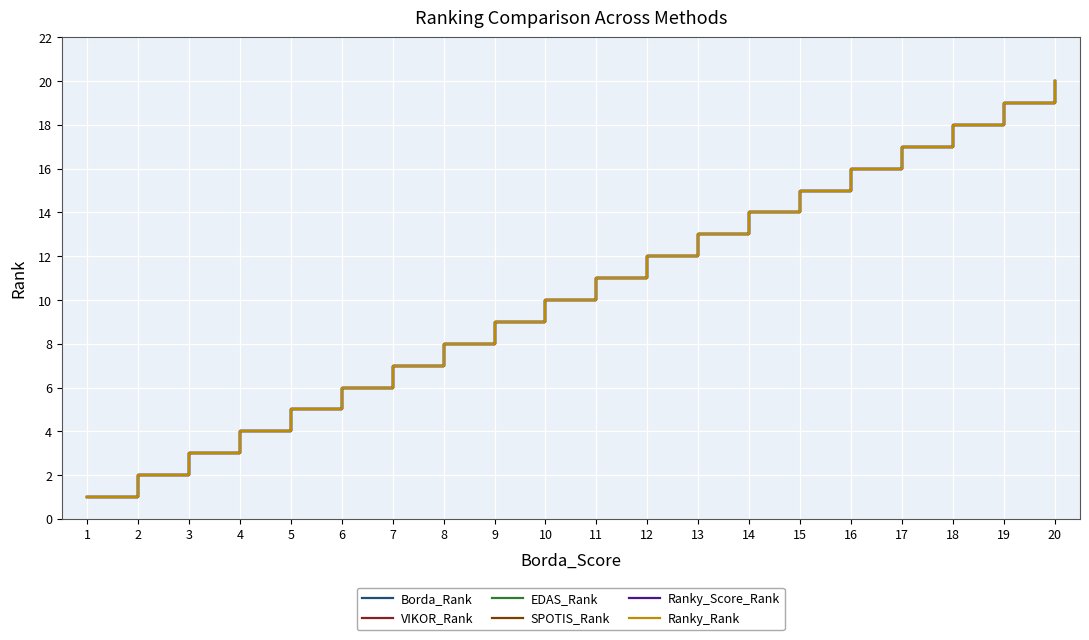

True or false: SPOTIS_Rank and Ranky_Score_Rank cross at least once.

False